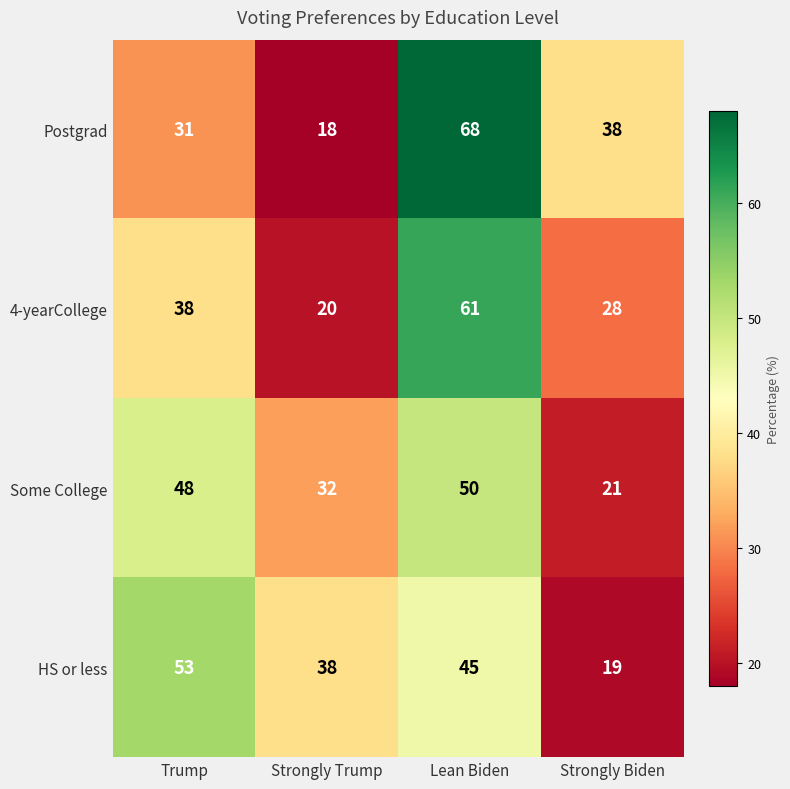

Reading left to right, transcribe all the data shown in this chart.

Postgrad: Trump=31	Strongly Trump=18	Lean Biden=68	Strongly Biden=38
4-yearCollege: Trump=38	Strongly Trump=20	Lean Biden=61	Strongly Biden=28
Some College: Trump=48	Strongly Trump=32	Lean Biden=50	Strongly Biden=21
HS or less: Trump=53	Strongly Trump=38	Lean Biden=45	Strongly Biden=19